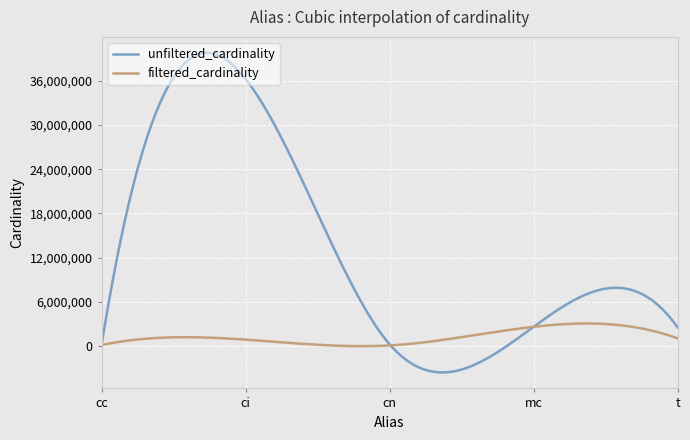

Which series has the largest range (max minus min)?

unfiltered_cardinality